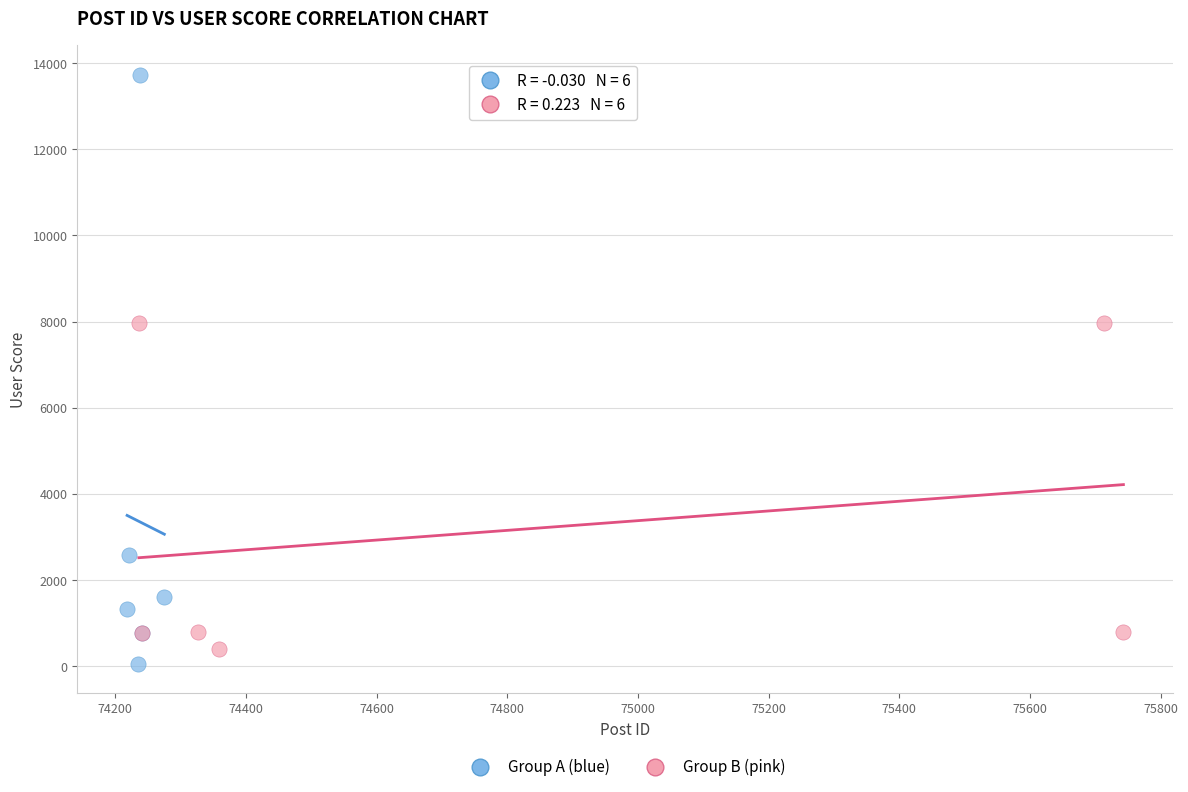

Which series reaches the maximum Y coordinate?

Group A (blue)